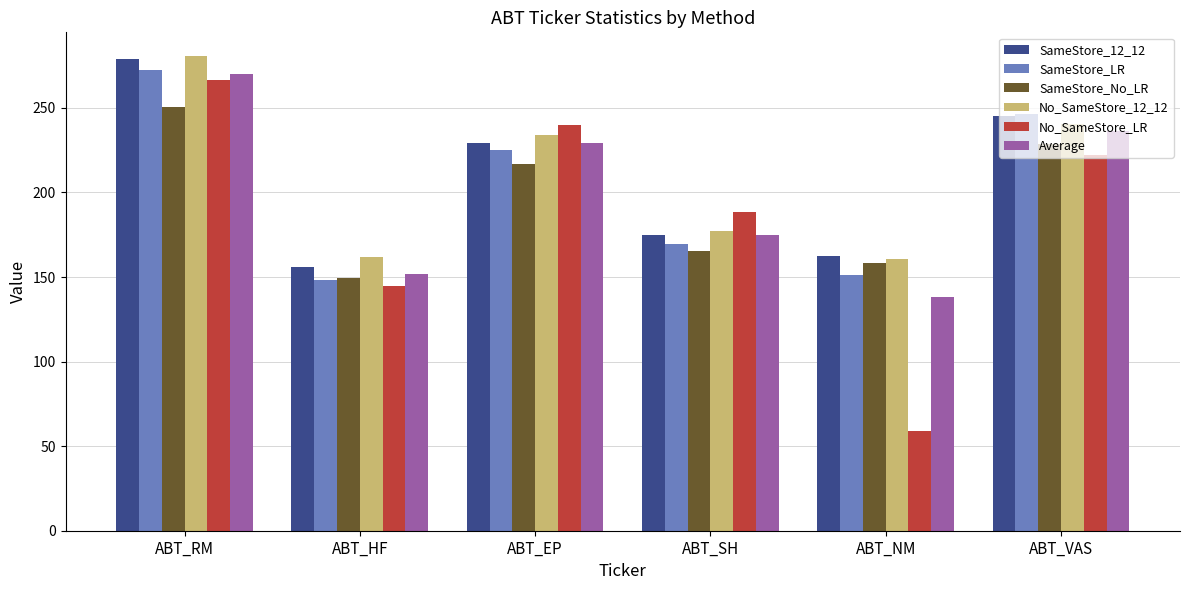

What is the spread (max minus min) of values at ABT_EP?

22.7